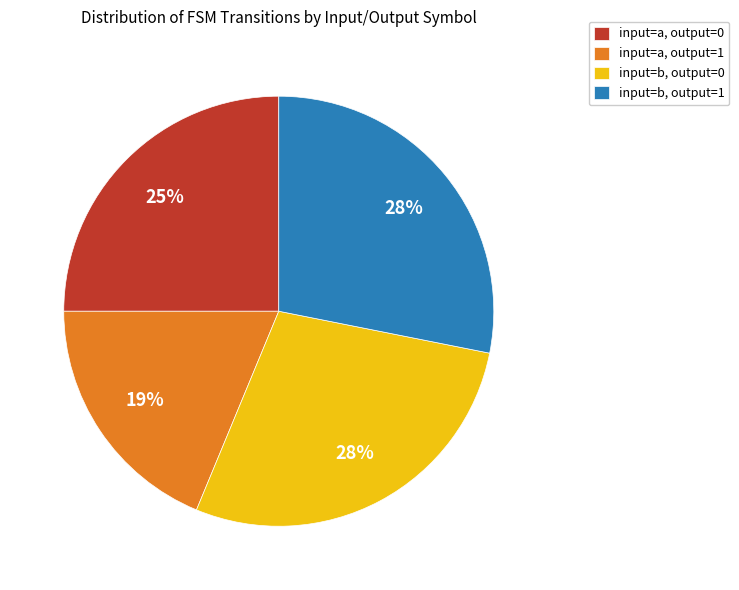

To the nearest percent, what is the difference between the largest and smallest slice percentages?

9%